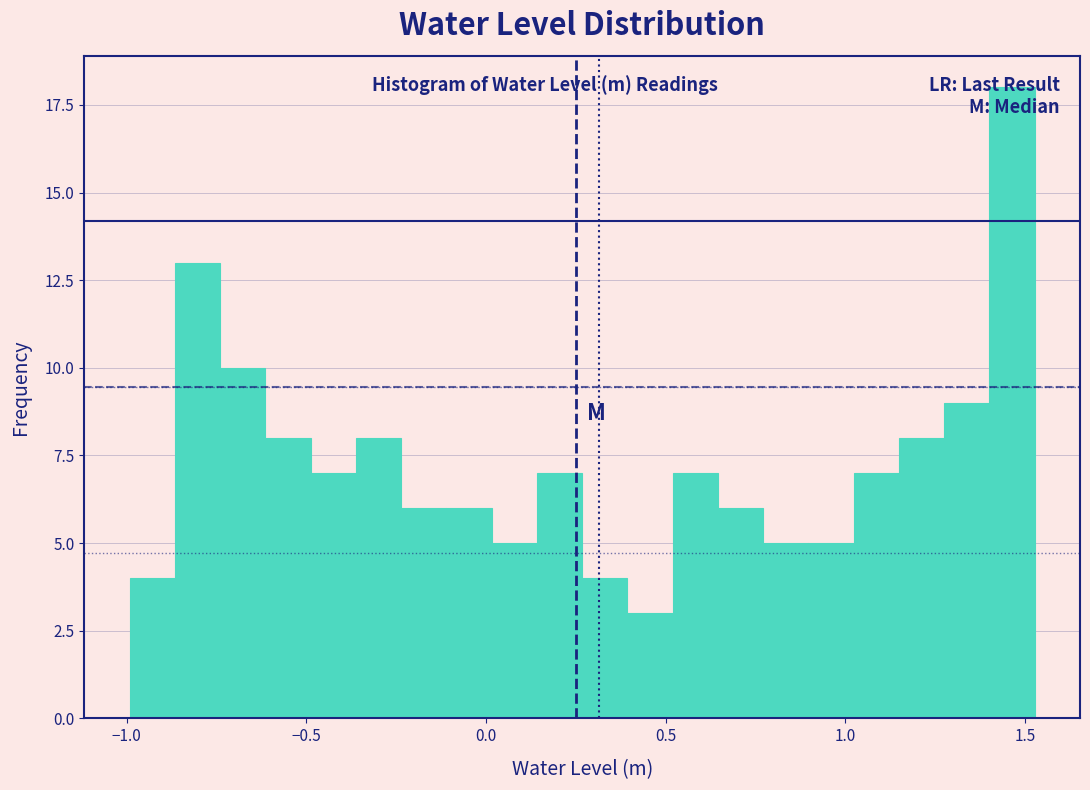

Read against the x-axis, roughly where is the centre of the tallest bar?

1.45